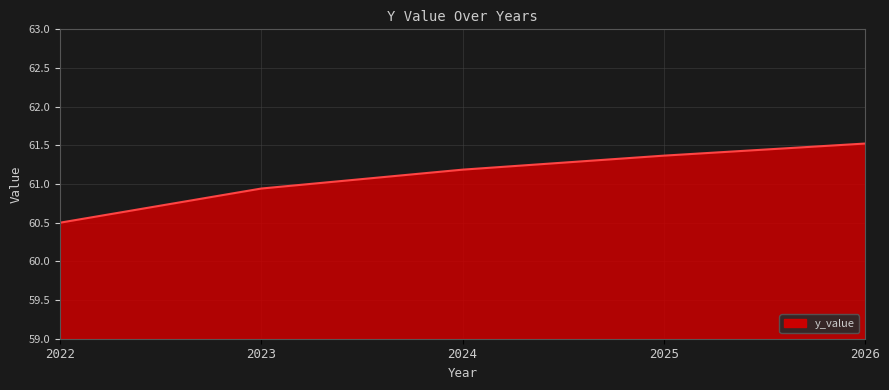

What is the minimum value shown in the chart?

60.5